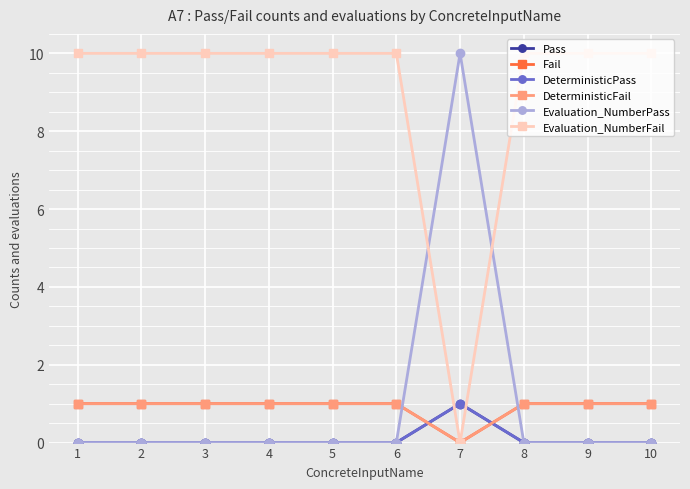

Is this an area chart (filled region under the line)?

No